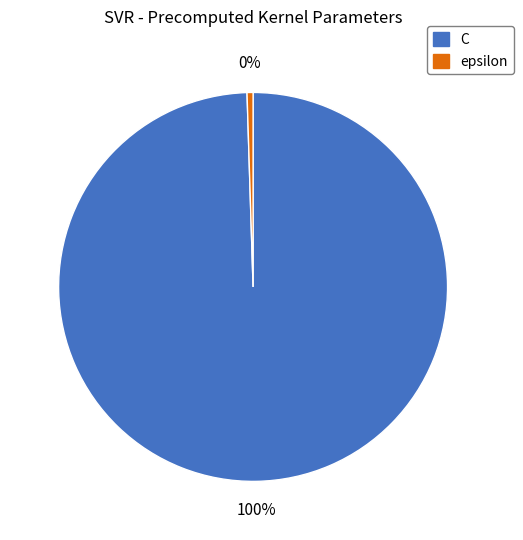

To the nearest percent, what is the average slice percentage?

50%